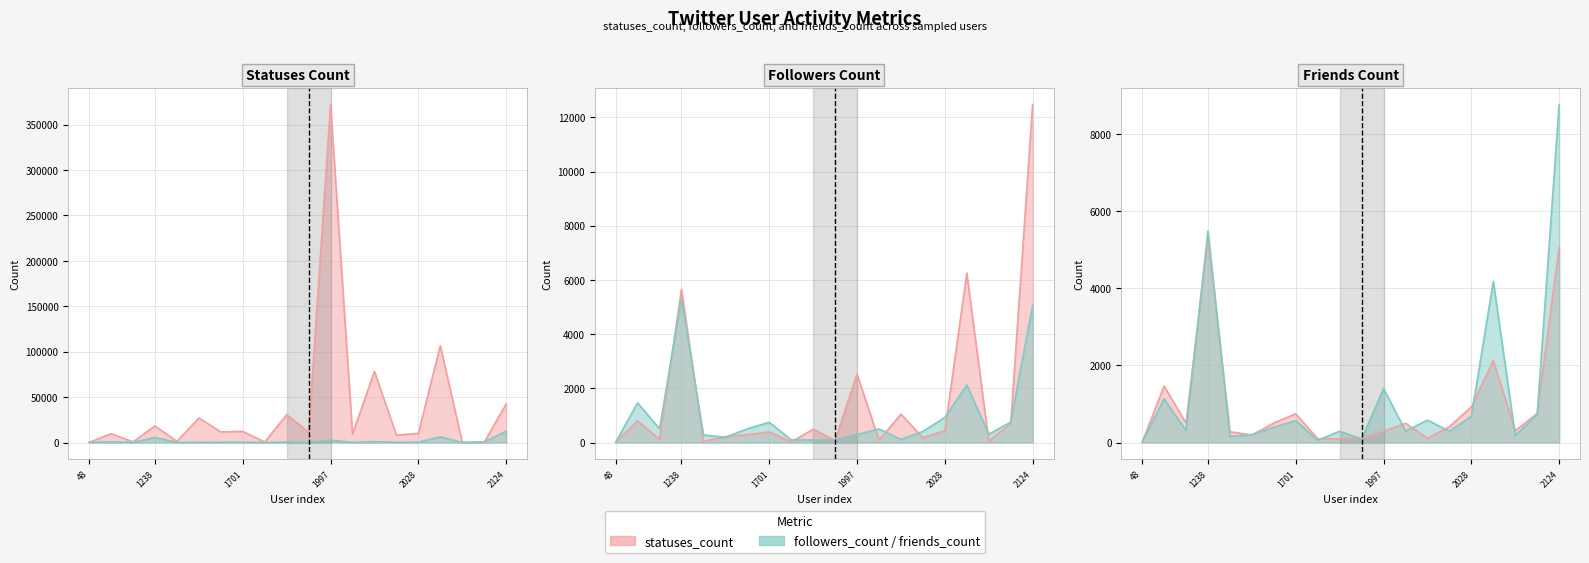

Between 1790 and 2112, which series saw the biggest shift?

statuses_count